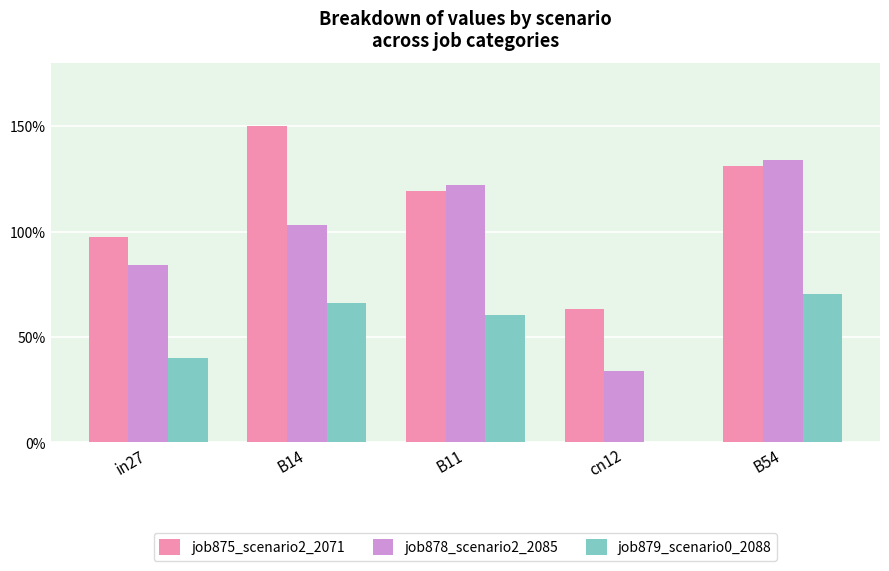

What are all the series names shown in the legend?

job875_scenario2_2071, job878_scenario2_2085, job879_scenario0_2088